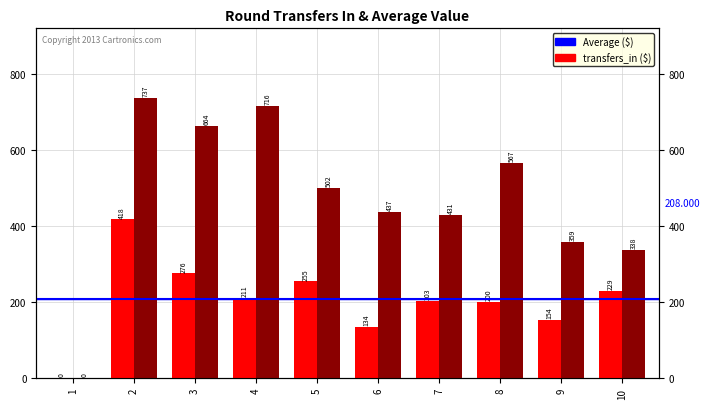

Where does the transfers_out series first go above 502?

2